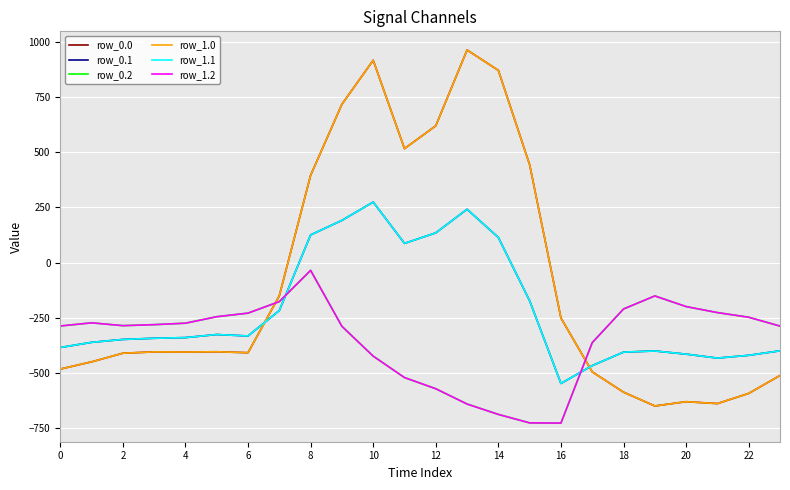

Reading left to right, list all the values displayed in this chart.

row_0.0: -482.0	-449.5	-410.3	-404.4	-404.9	-403.8	-408.0	-150.1	395.3	716.9	916.2	516.0	619.4	962.7	870.3	443.0	-250.9	-494.8	-586.7	-649.2	-629.9	-638.4	-592.3	-511.3
row_0.1: -384.6	-361.1	-347.9	-342.7	-339.6	-325.7	-332.2	-217.1	125.2	191.1	274.1	87.0	134.6	241.5	113.7	-173.1	-547.3	-466.6	-405.4	-400.2	-414.5	-432.4	-419.9	-399.4
row_0.2: -287.1	-272.7	-285.5	-281.0	-274.4	-245.0	-228.8	-176.6	-35.3	-288.5	-423.5	-520.6	-571.2	-640.4	-687.4	-725.8	-726.6	-362.4	-210.0	-151.0	-199.2	-226.4	-247.4	-287.5
row_1.0: -482.0	-449.5	-410.3	-404.4	-404.9	-403.8	-408.0	-150.1	395.3	716.9	916.2	516.0	619.4	962.7	870.3	443.0	-250.9	-494.8	-586.7	-649.2	-629.9	-638.4	-592.3	-511.3
row_1.1: -384.6	-361.1	-347.9	-342.7	-339.6	-325.7	-332.2	-217.1	125.2	191.1	274.1	87.0	134.6	241.5	113.7	-173.1	-547.3	-466.6	-405.4	-400.2	-414.5	-432.4	-419.9	-399.4
row_1.2: -287.1	-272.7	-285.5	-281.0	-274.4	-245.0	-228.8	-176.6	-35.3	-288.5	-423.5	-520.6	-571.2	-640.4	-687.4	-725.8	-726.6	-362.4	-210.0	-151.0	-199.2	-226.4	-247.4	-287.5